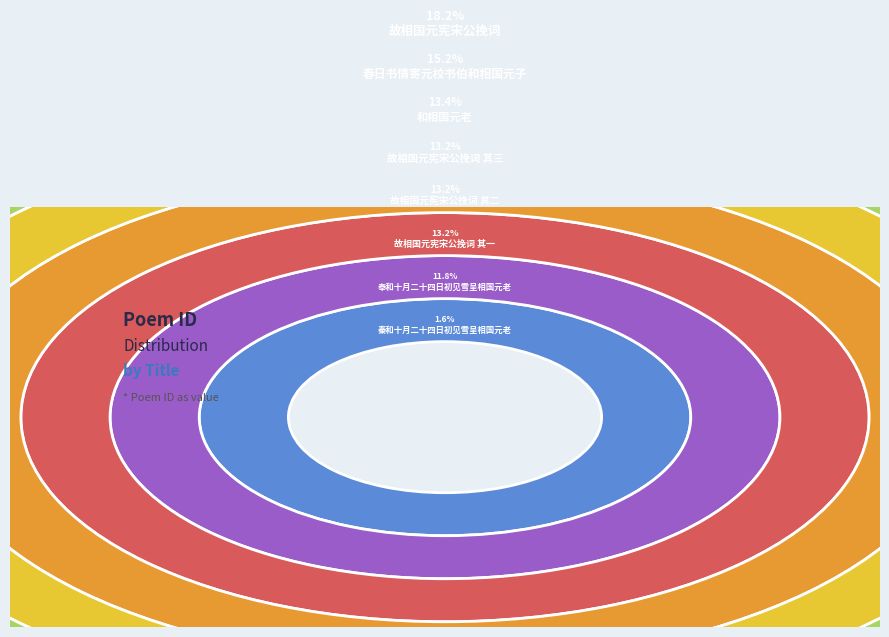

True or false: 奉和十月二十四日初见雪呈相国元老 accounts for 12% of the total.

True